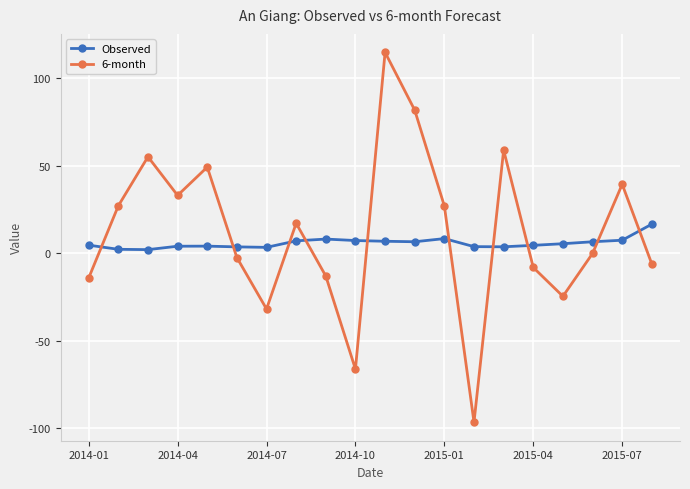

What is the value of the Observed point at the 8th from the left?

7.0